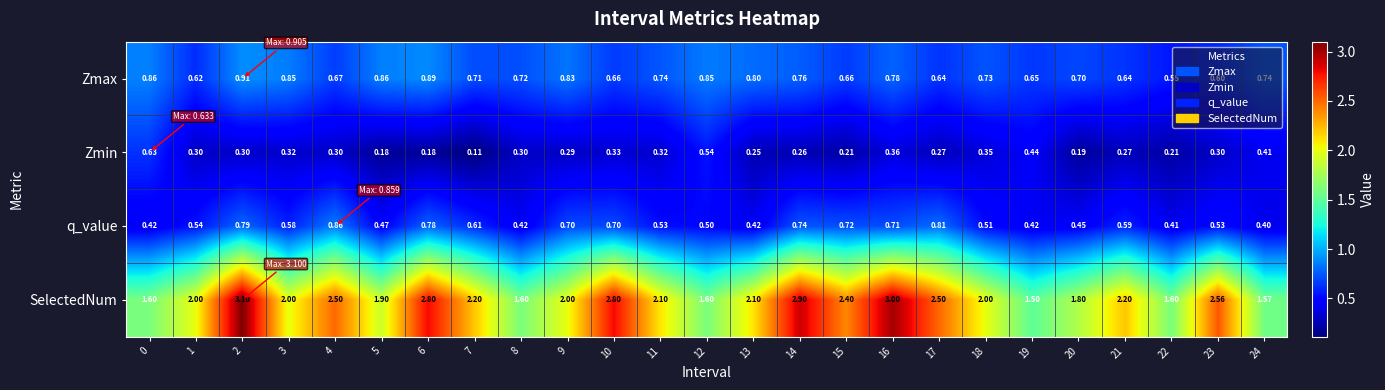

Is the value of q_value at 18 greater than the value of SelectedNum at 2?

No